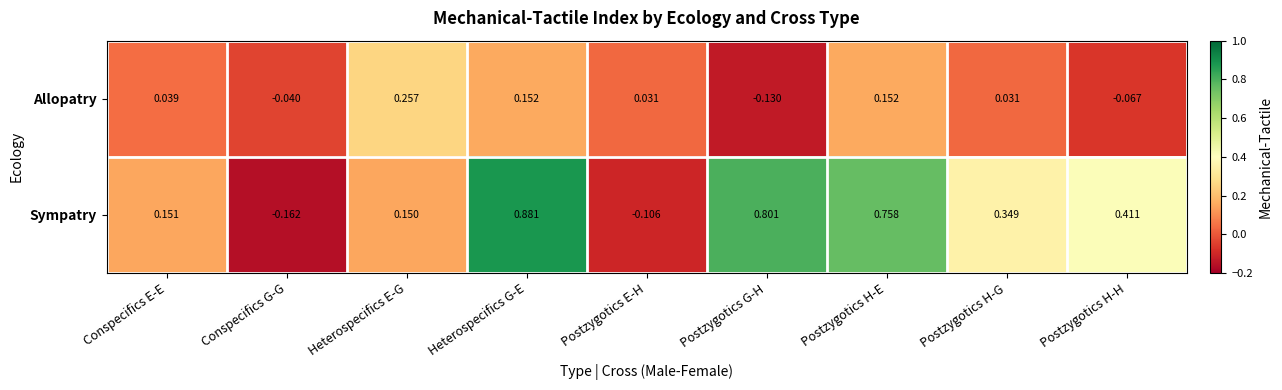

How many data points does each series have?

9